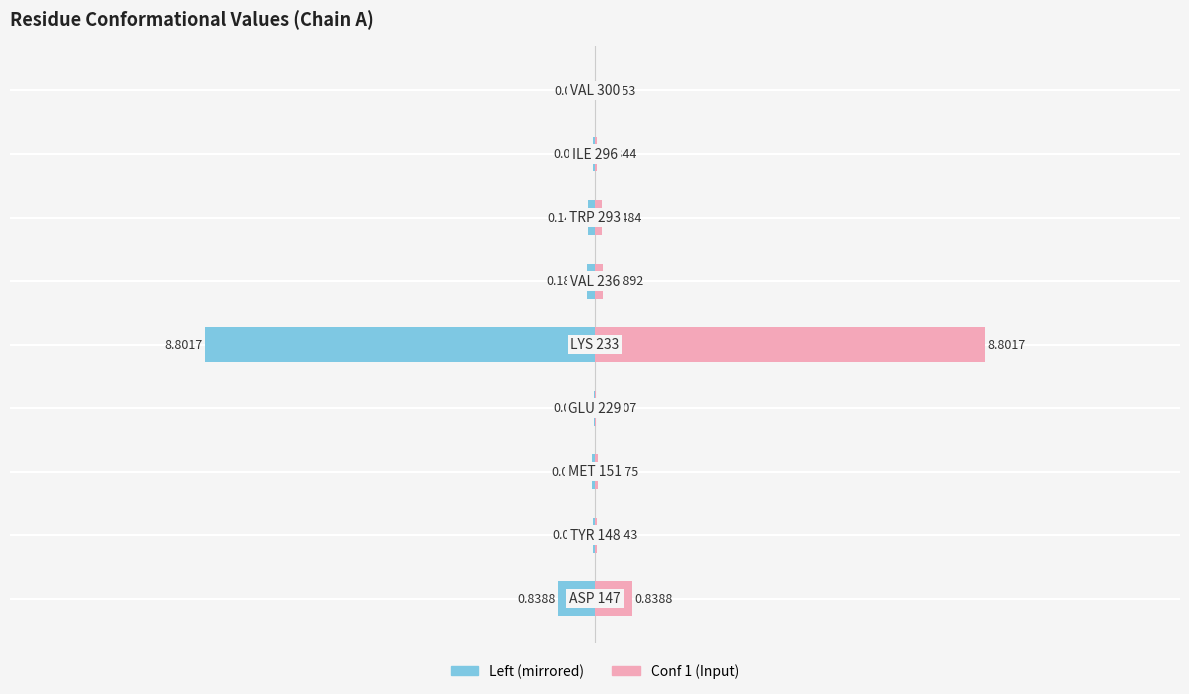

Between 1 and 6, which series saw the biggest shift?

Conf 1 (Input) — Left